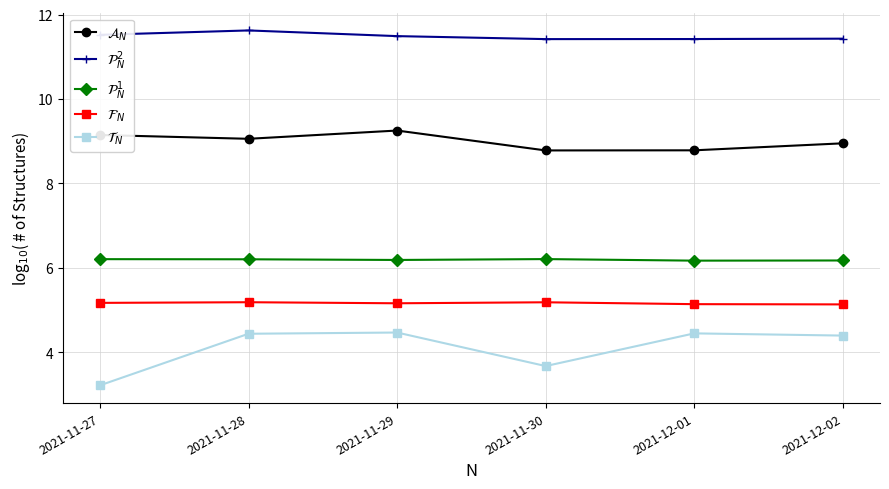

What is the sum of the $\mathcal{F}_N$ values at 2021-11-30 and 2021-11-28?

10.4